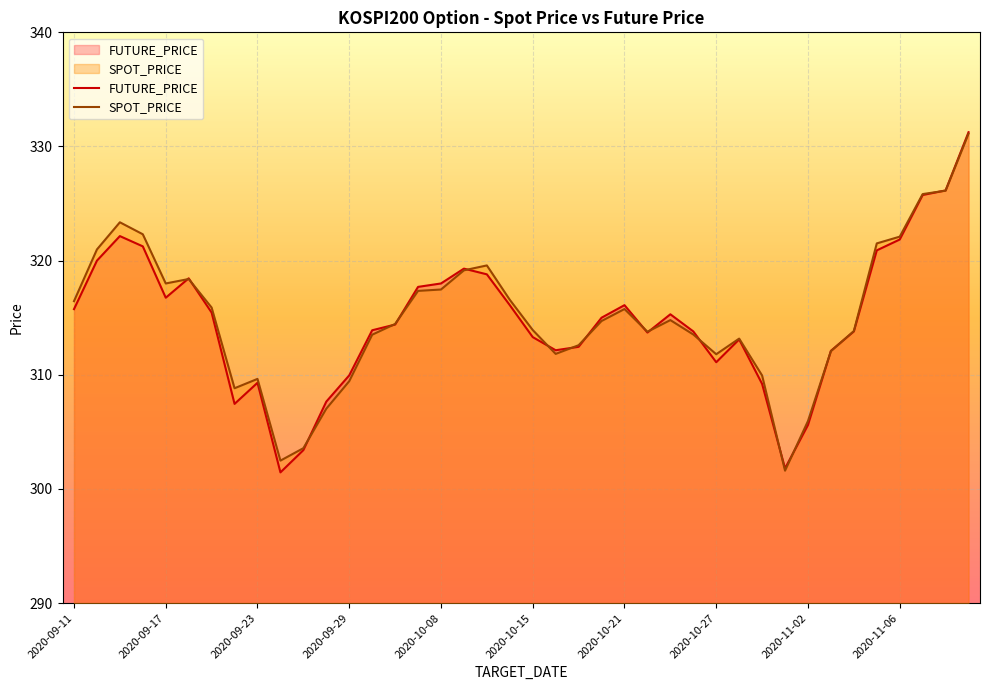

List the series in order of their peak value, lowest first.

SPOT_PRICE, FUTURE_PRICE